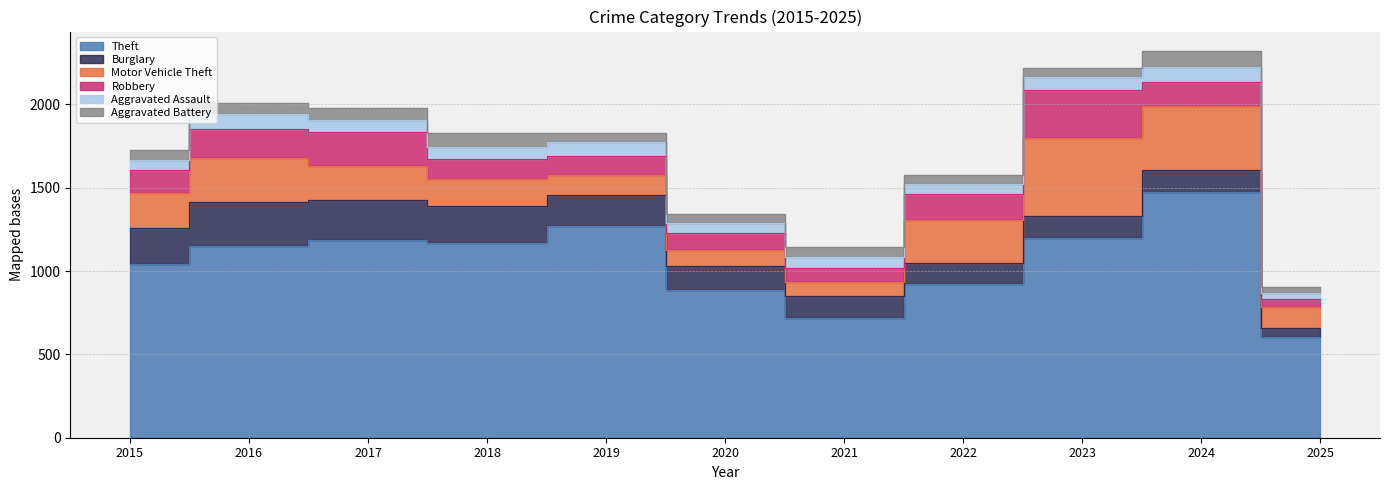

What are all the series names shown in the legend?

Theft, Burglary, Motor Vehicle Theft, Robbery, Aggravated Assault, Aggravated Battery